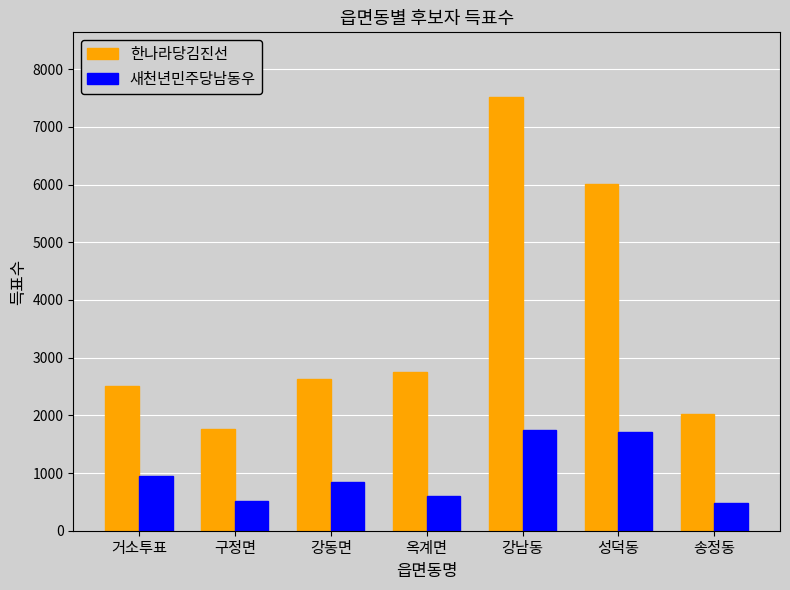

At which label does 한나라당김진선 reach its peak?

강남동